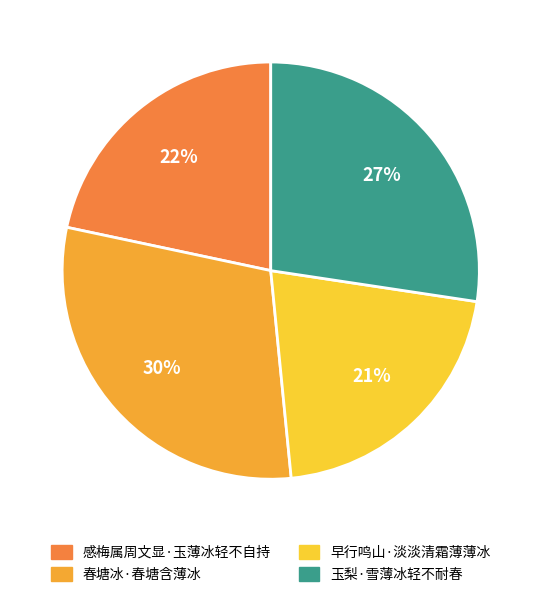

Which category has the smallest portion of the pie?

早行鸣山·淡淡清霜薄薄冰